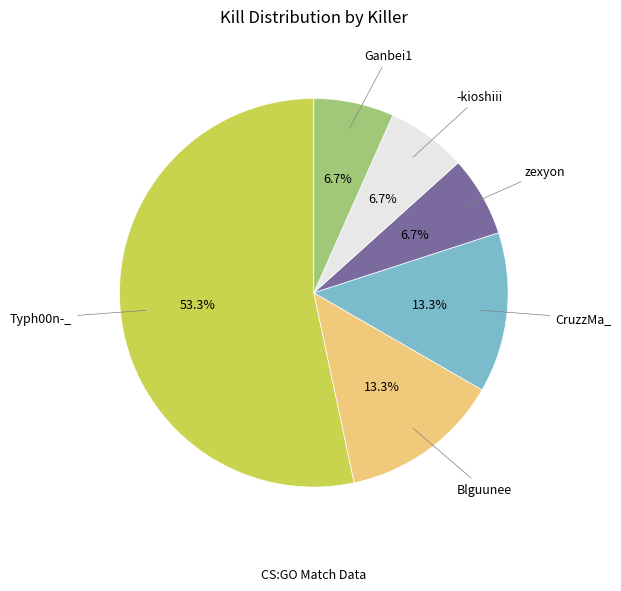

Between Blguunee and Ganbei1, which is larger?

Blguunee